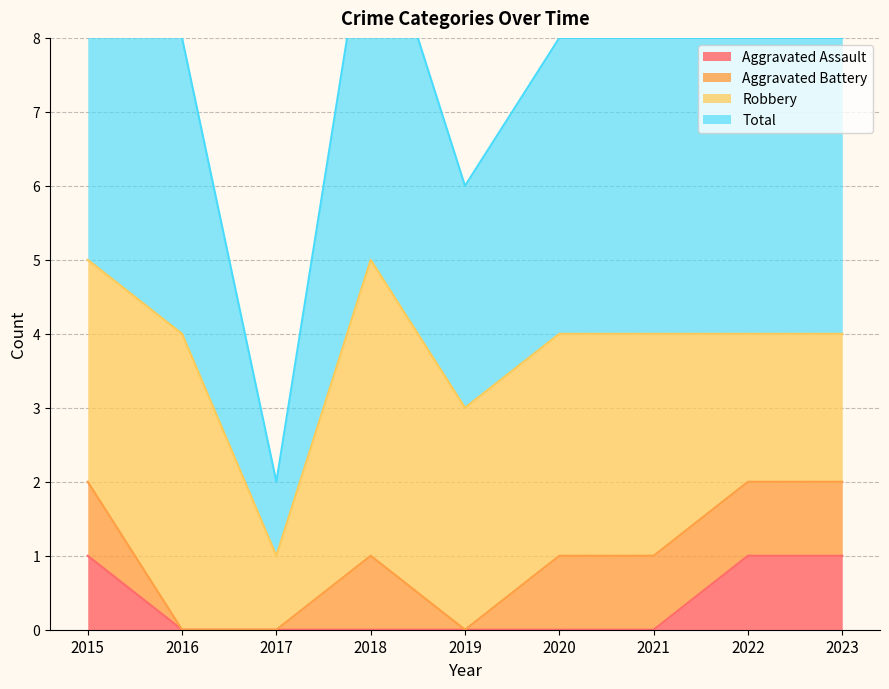

Where is Aggravated Assault nearest to the value 0?

2016